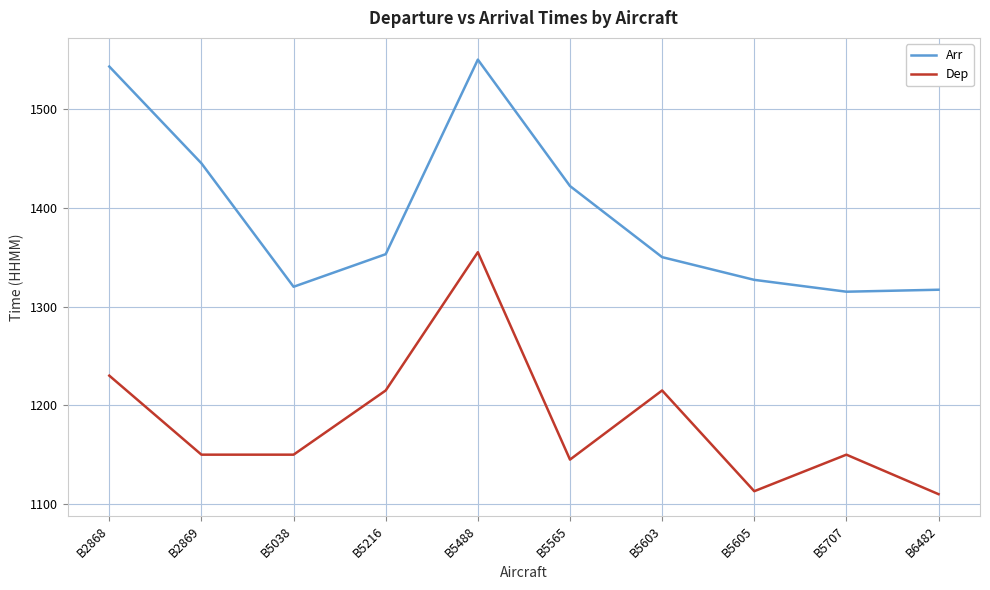

The Dep series shows 780 at B2868. True or false?

False